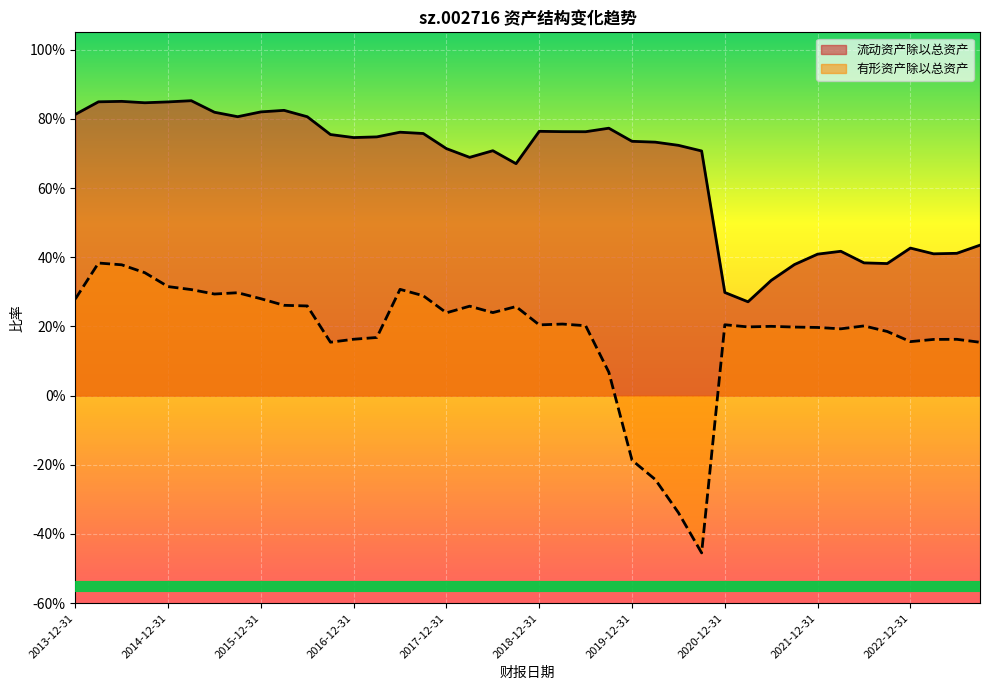

How many values in the 有形资产除以总资产 series are below 0?

4